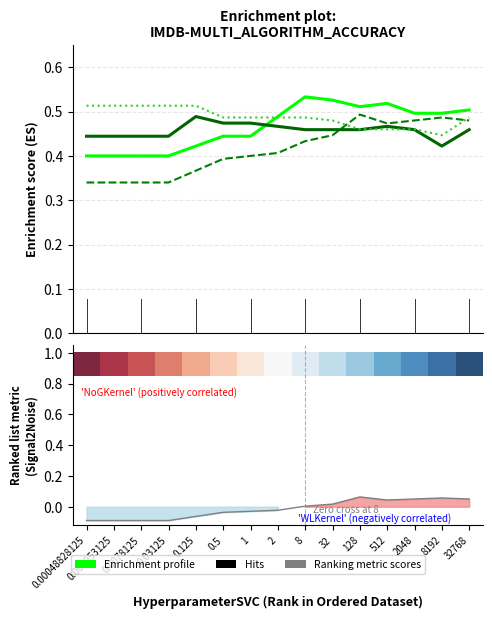

True or false: NoGKernel ValidationAccuracy and NoGKernel TestAccuracy cross at least once.

False